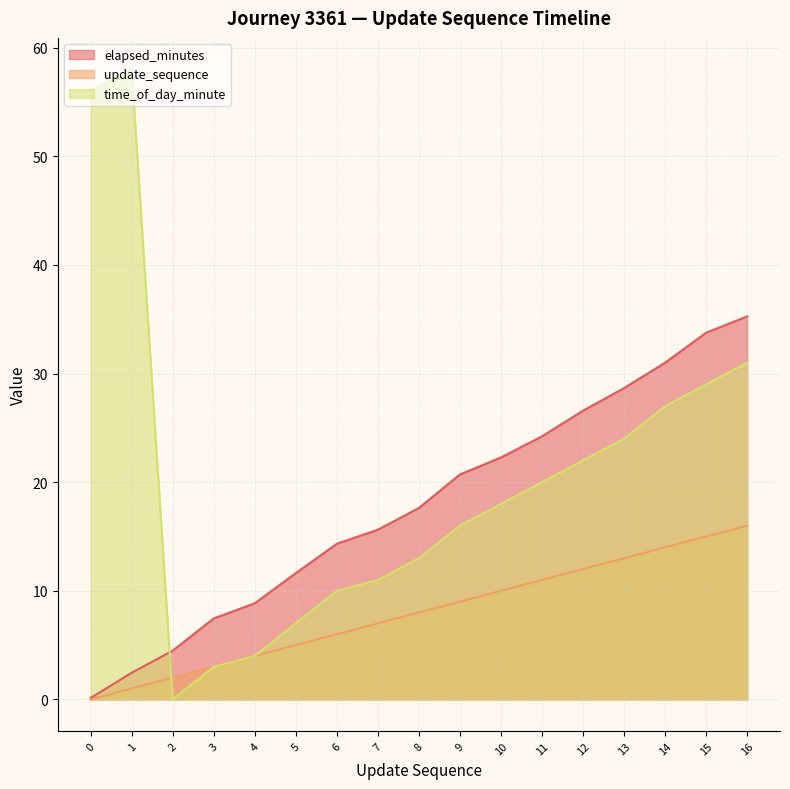

The update_sequence series shows 14.0 at 14. True or false?

True